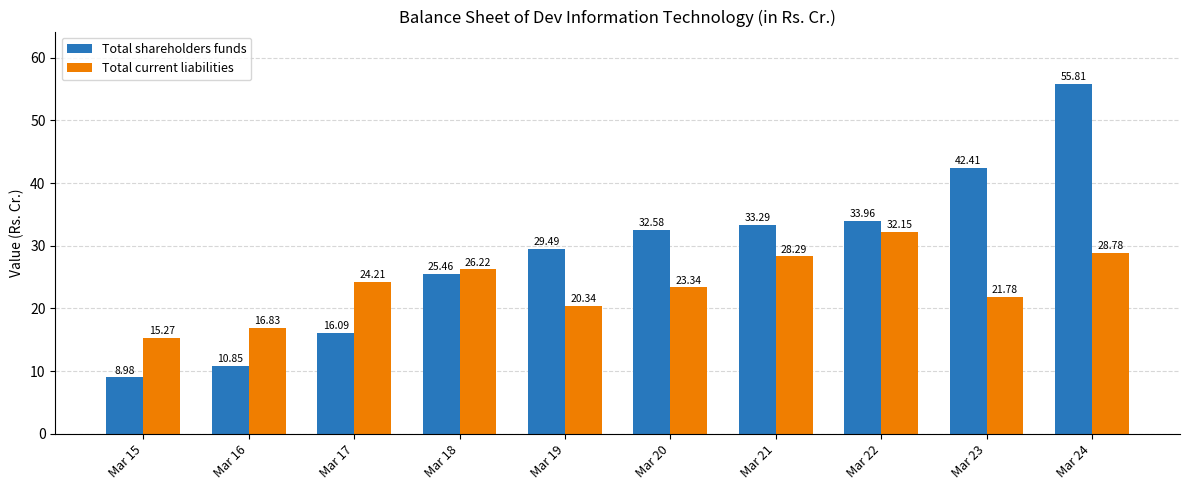

What is the minimum value for Total current liabilities?

15.3